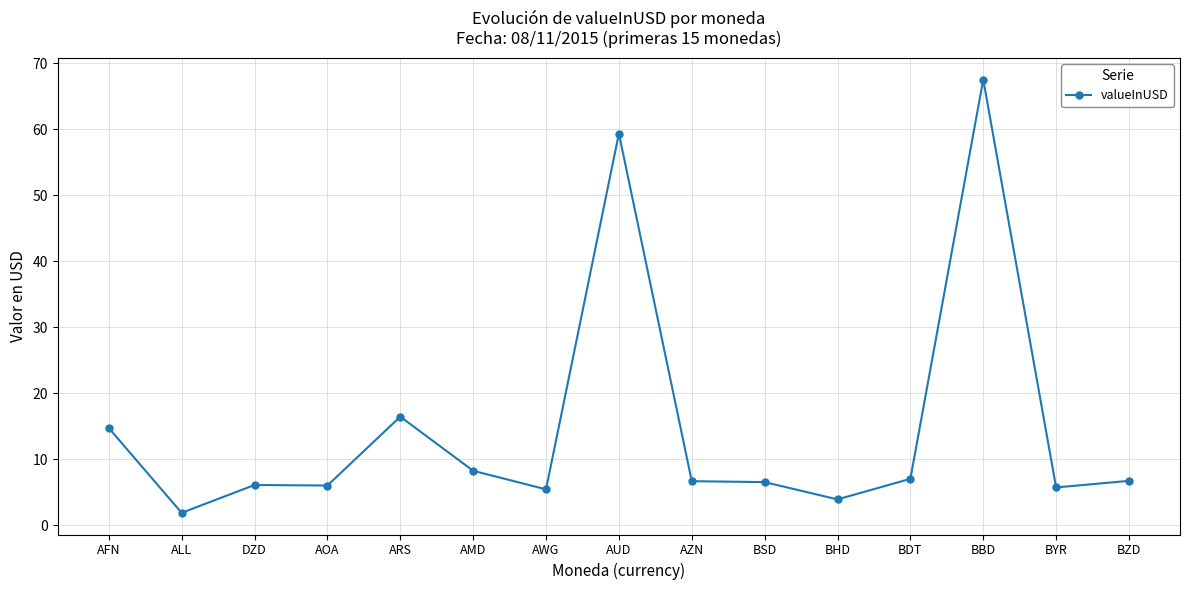

What is the difference between the maximum and minimum values?

65.6